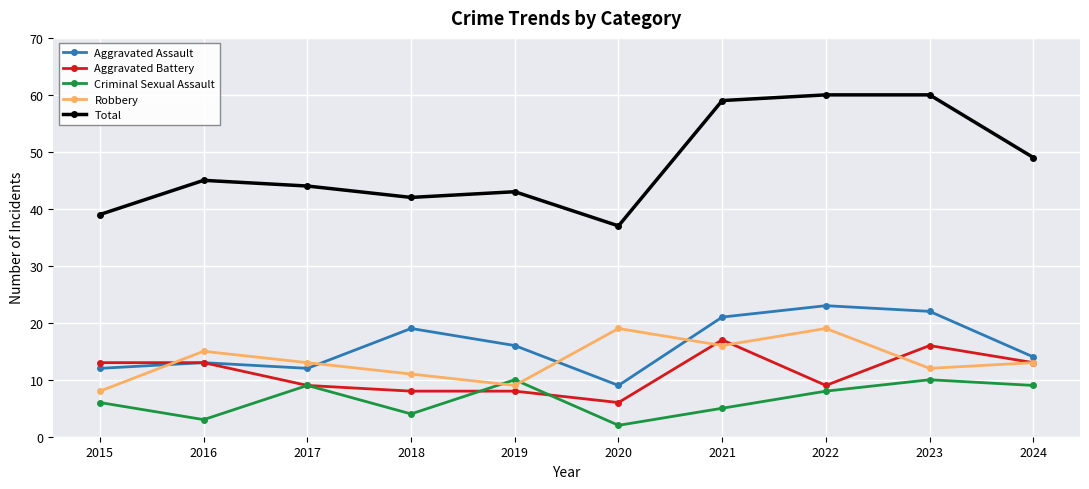

Which series has the widest spread of values?

Total